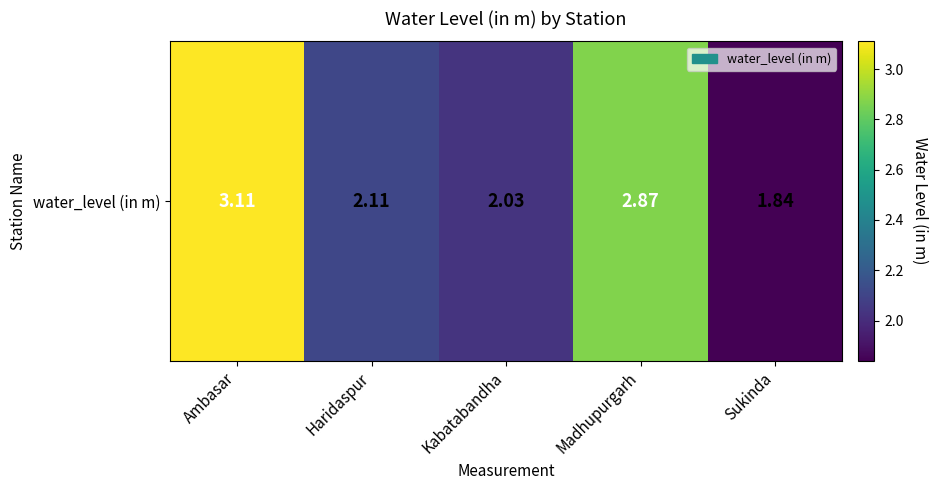

Rank the categories by value from lowest to highest.

Sukinda, Kabatabandha, Haridaspur, Madhupurgarh, Ambasar